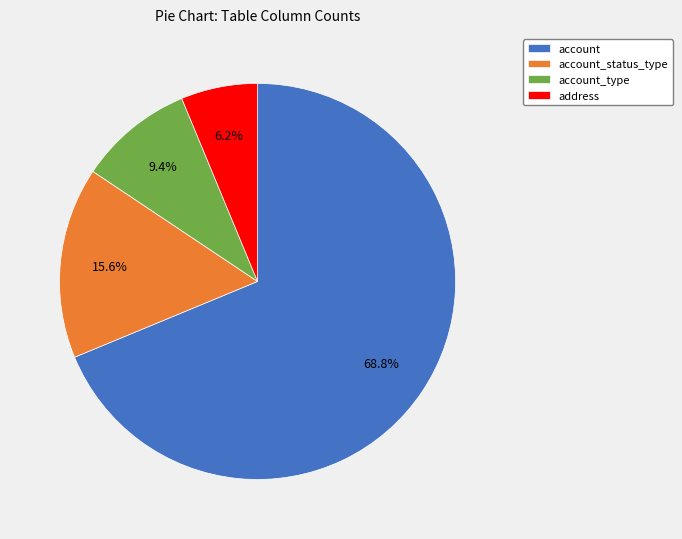

To the nearest percent, what percentage of the pie is account_status_type?

16%